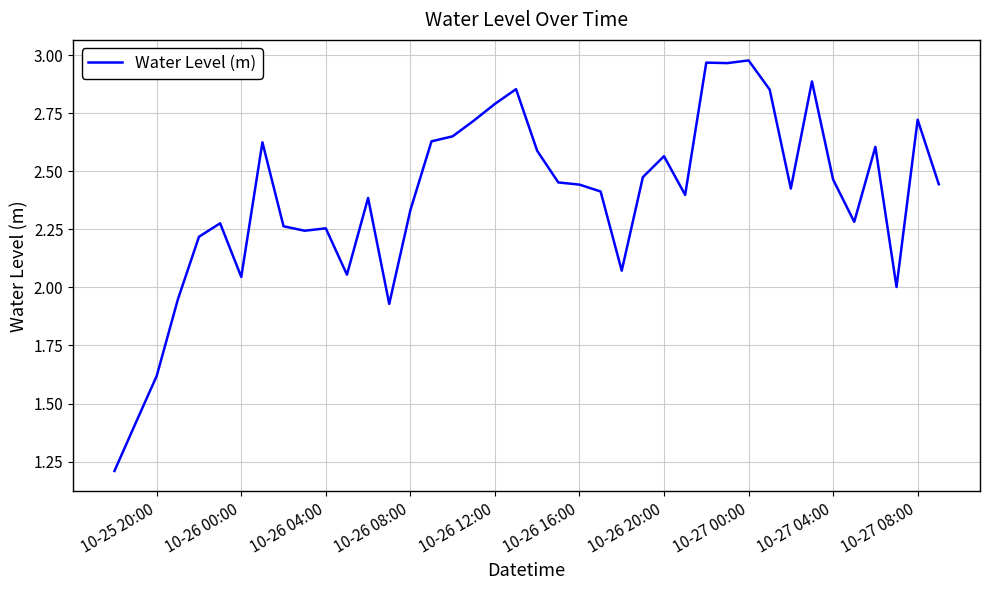

What is the minimum value shown in the chart?

1.2